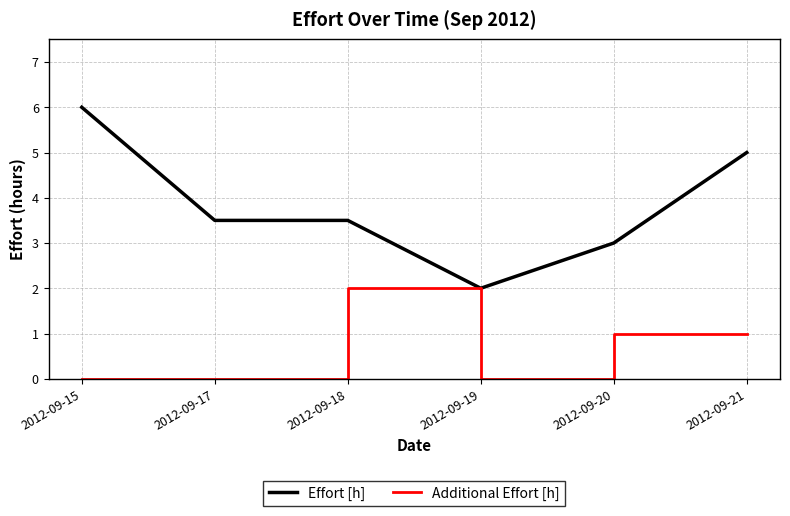

List the series in order of their peak value, highest first.

Effort [h], Additional Effort [h]